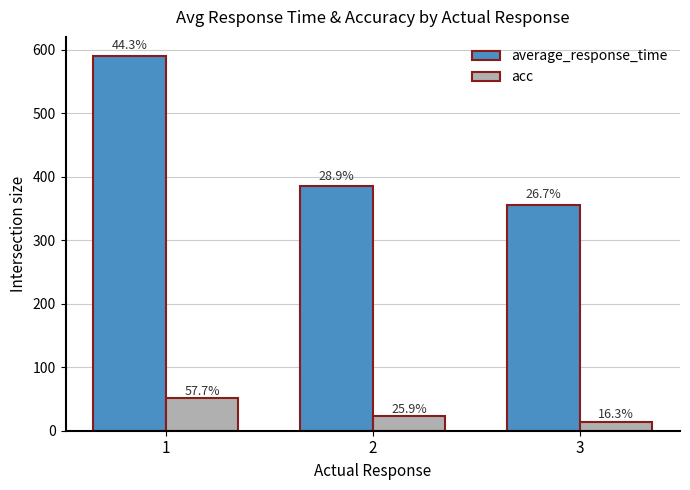

The value of average_response_time at 1 is 333.6. True or false?

False